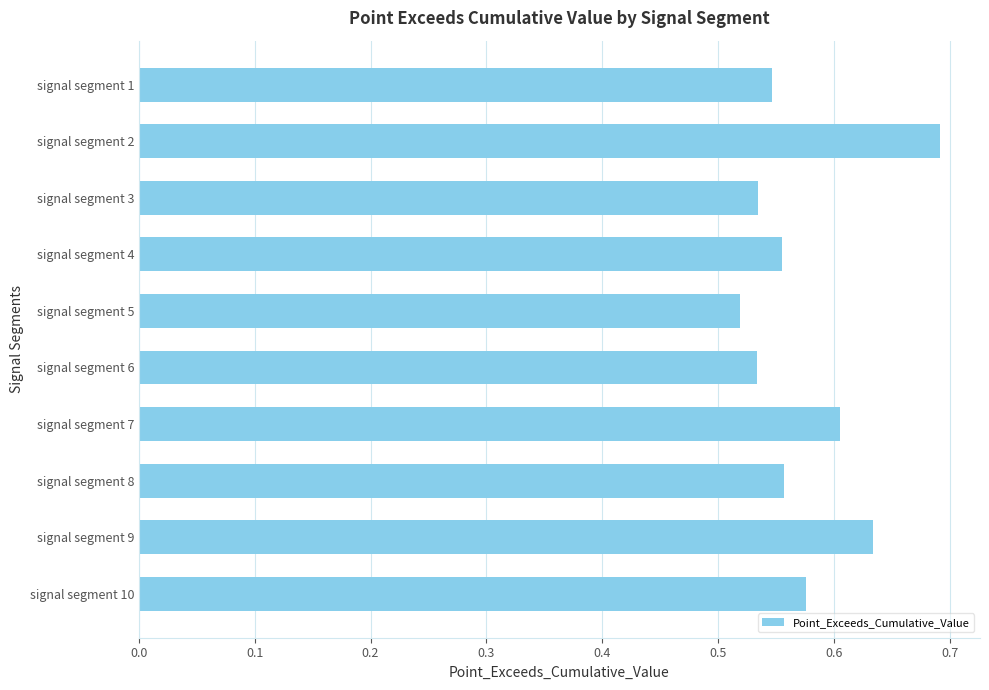

At which category does the chart reach its peak across all series?

signal segment 2